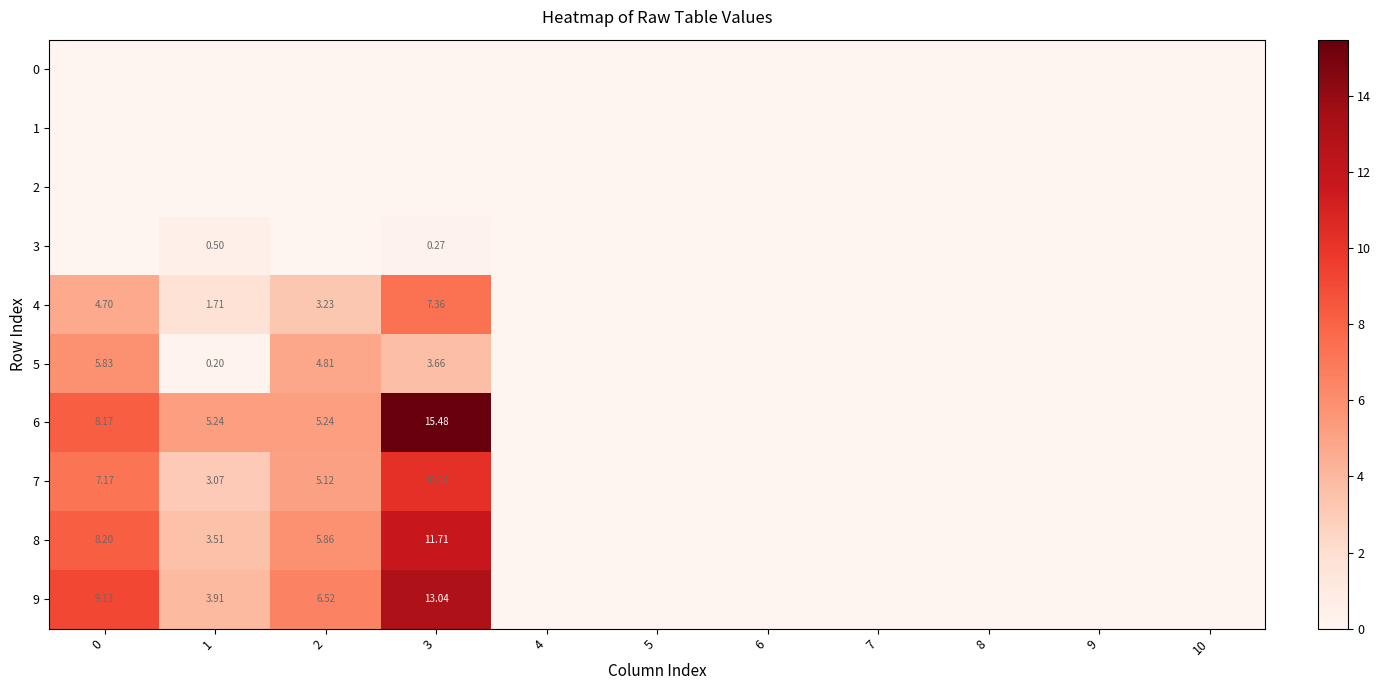

Between 4 and 3, which is larger?

4